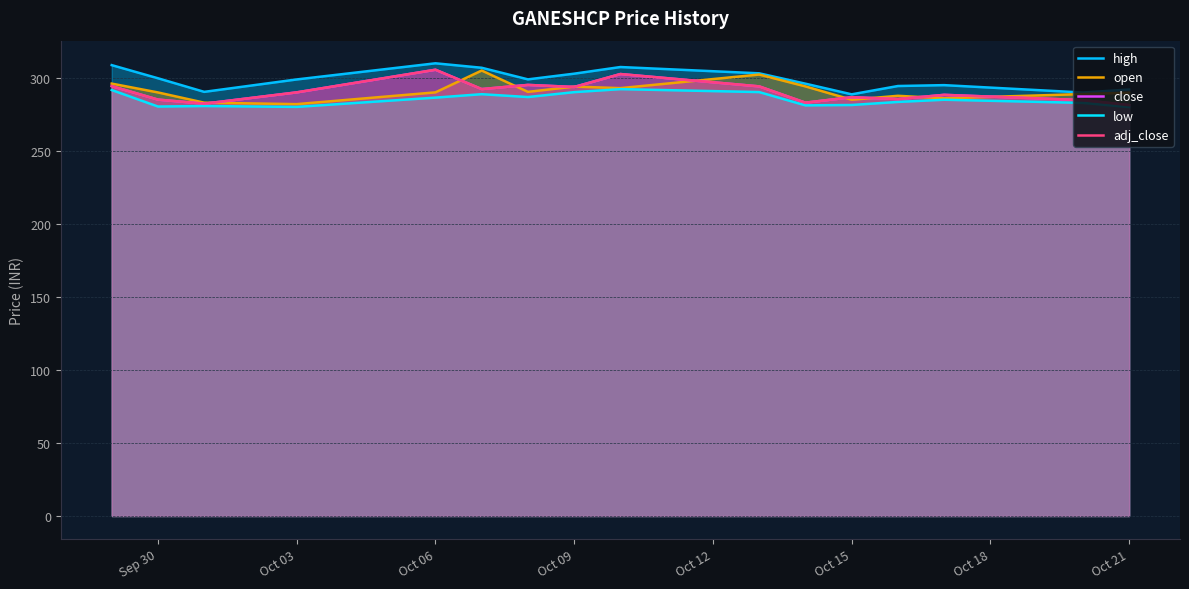

What is the maximum value for adj_close?

305.5